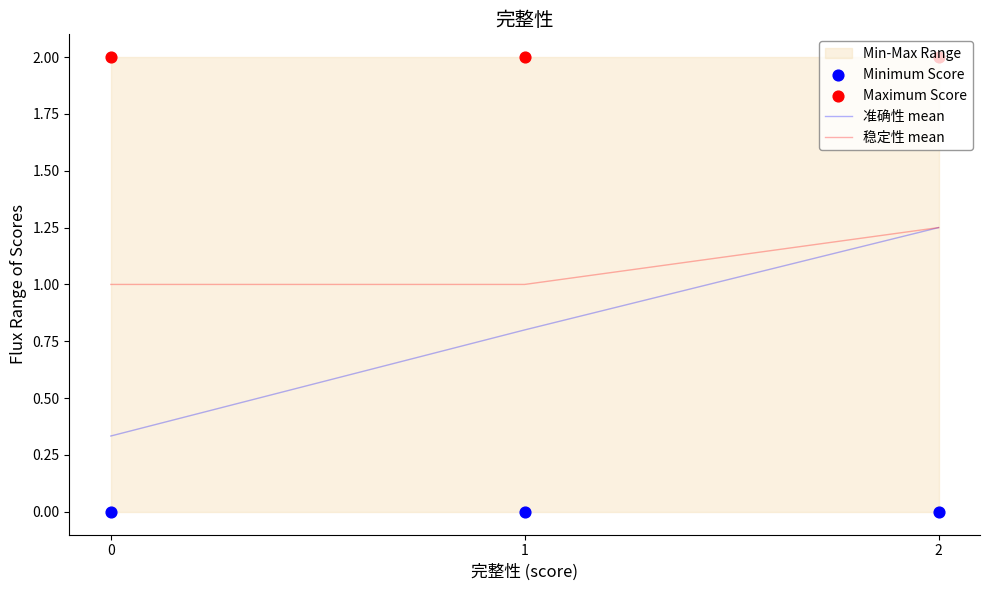

At which category is the sum across all series the highest?

2